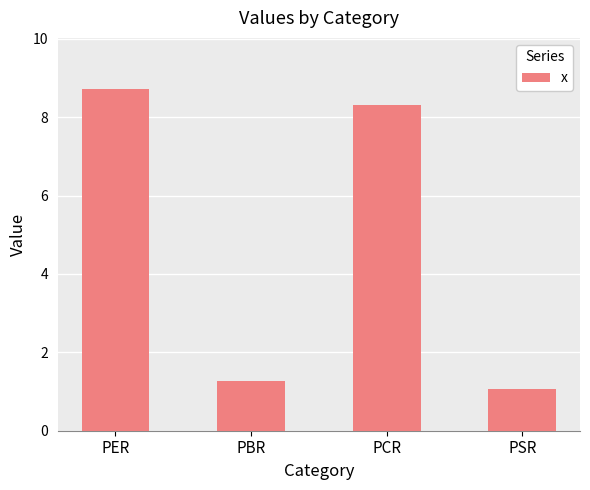

What is the maximum value shown in the chart?

8.7